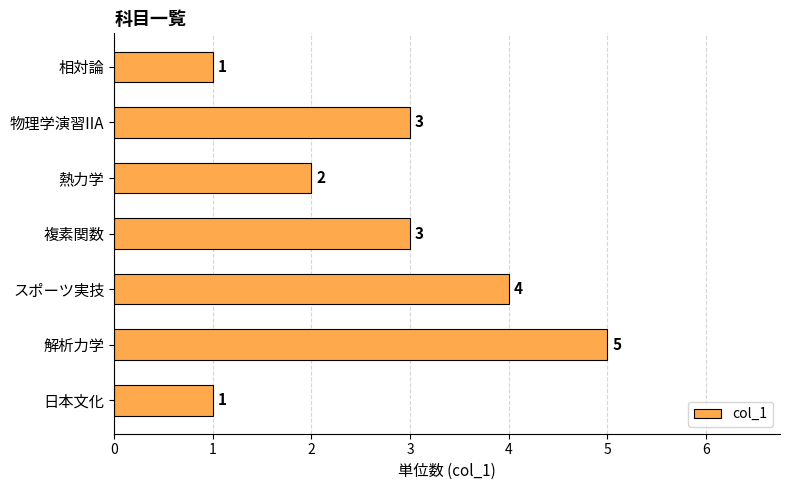

The chart shows a value of 3 at 物理学演習IIA. True or false?

True